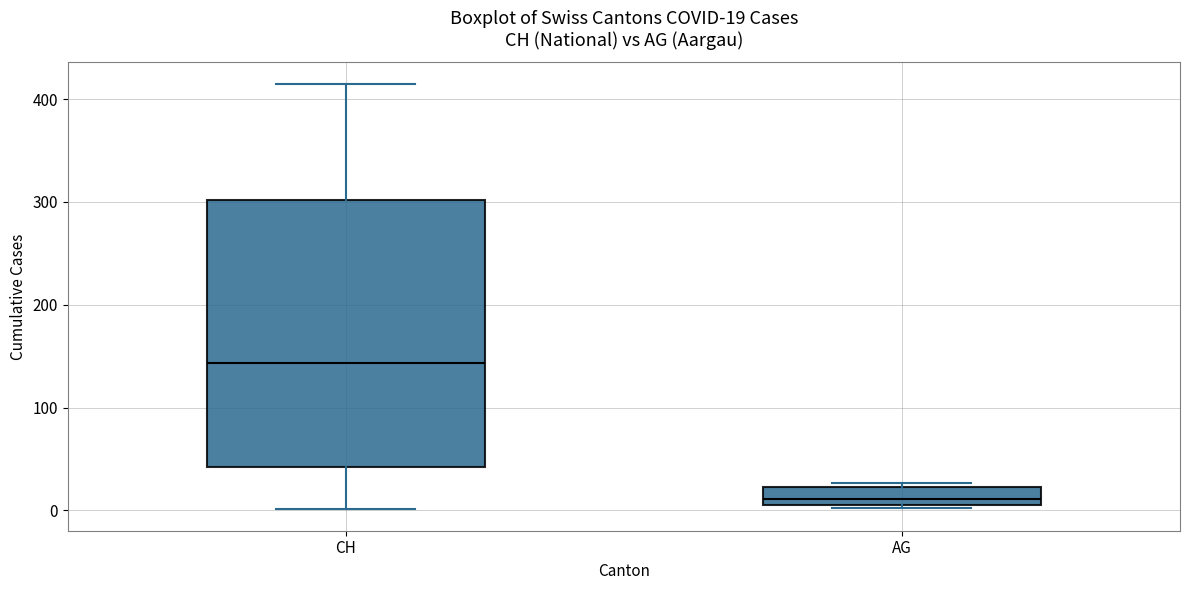

Comparing the boxes themselves (not the whiskers), which one is the tallest?

CH